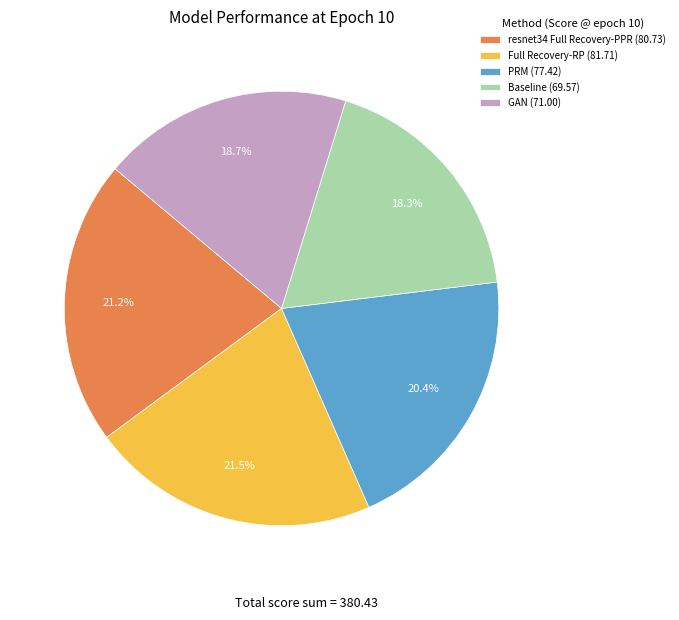

Combined, do Full Recovery-RP (81.71) and Baseline (69.57) account for over 50%?

No